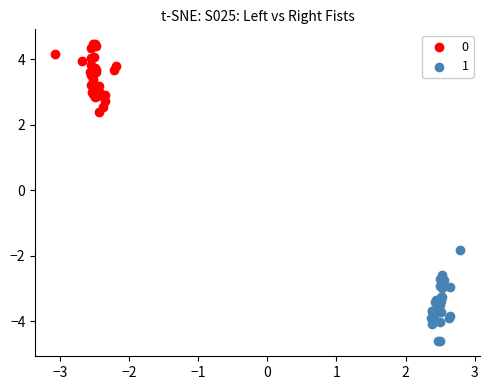

What are all the series names shown in the legend?

0, 1